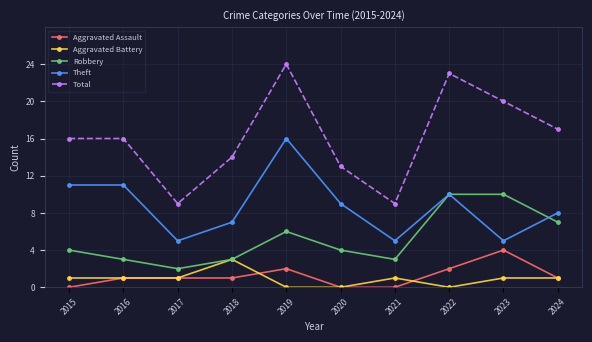

What is the spread (max minus min) of values at 2021?

9